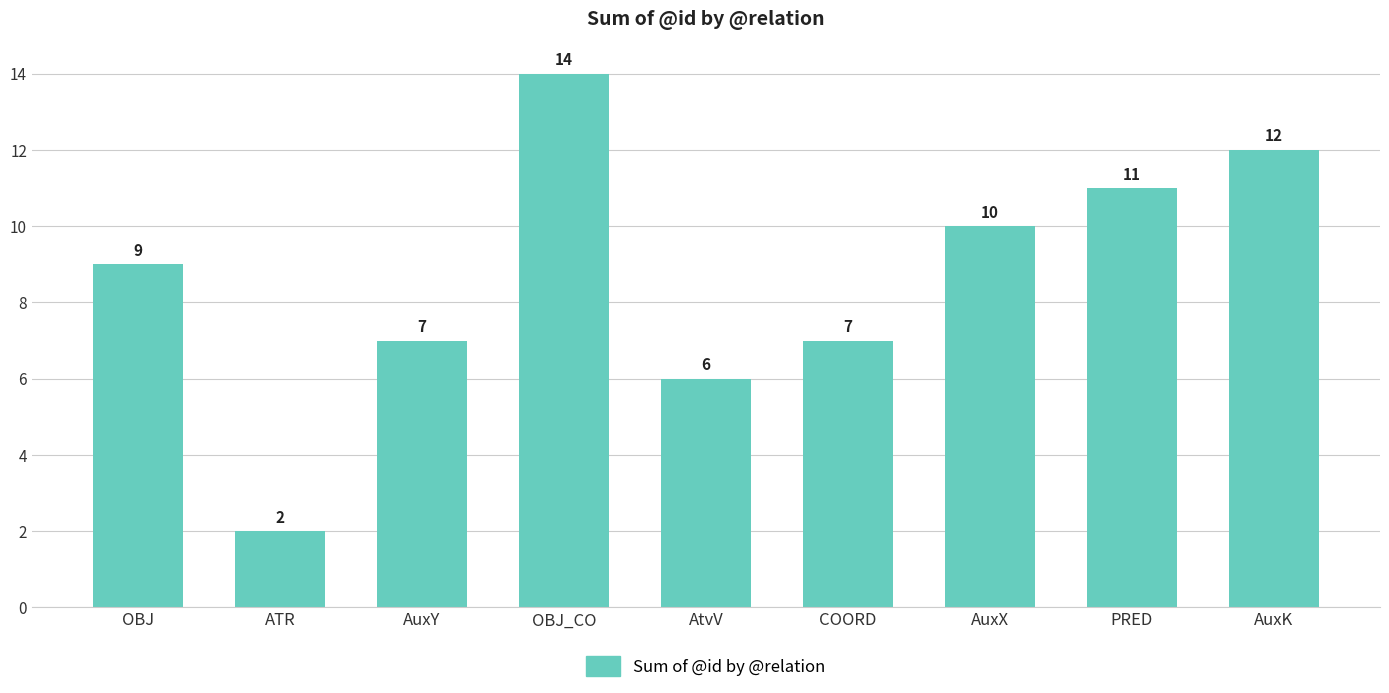

What is the ratio of the value at AuxY to the value at AuxX?

0.7